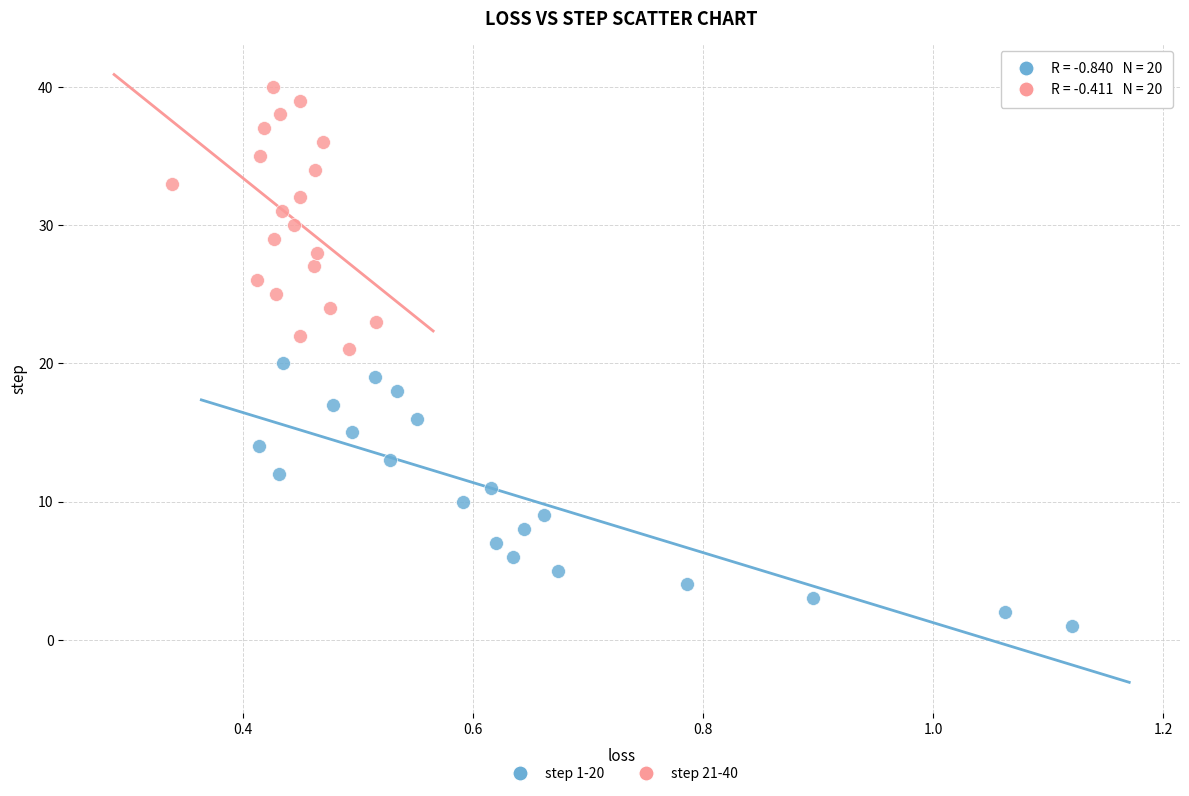

Which series reaches the minimum Y coordinate?

step 1-20